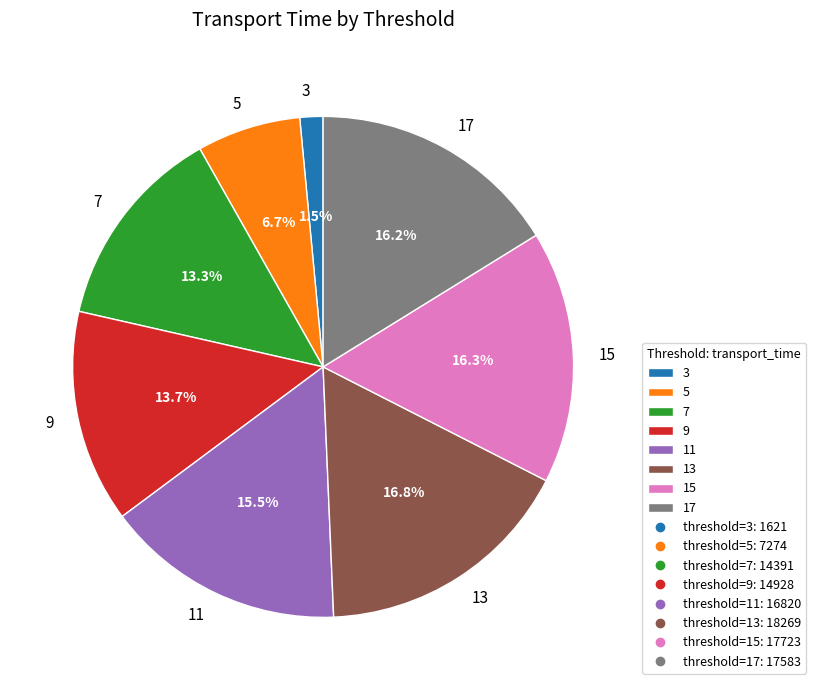

What percentage do 5 and 11 together represent?

22.2%